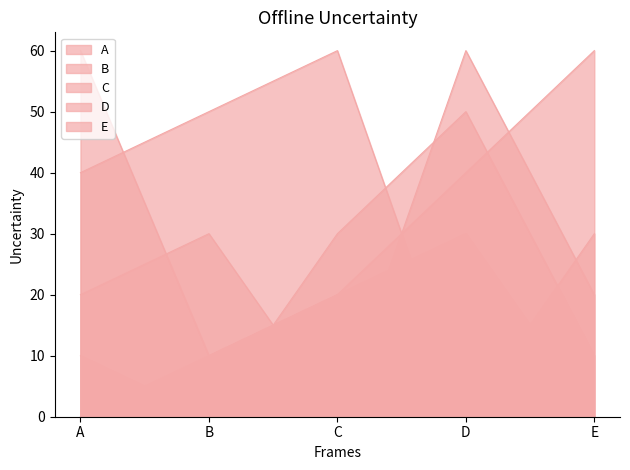

Which series ends up on top after the final intersection of B and A?

A